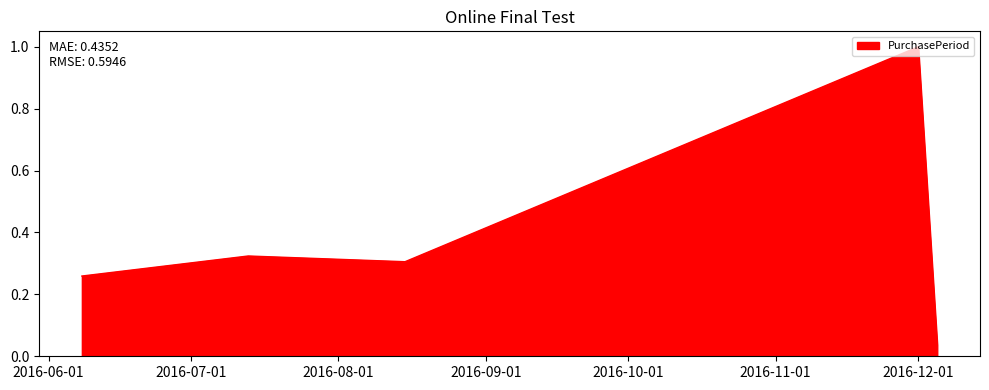

What is the greatest value displayed?

1.0